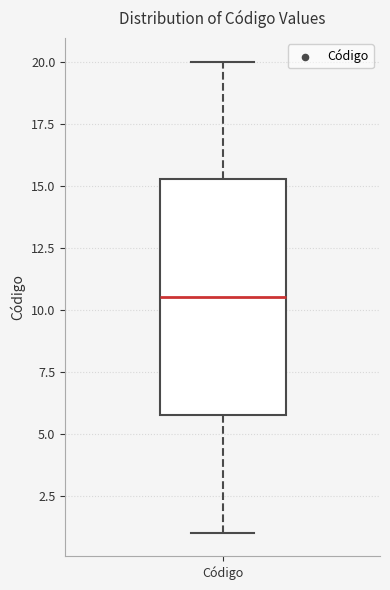

Where does the upper whisker of the box for Código end on the y-axis? The values are not printed on the chart, so give them approximately, as read against the axis.

20.0